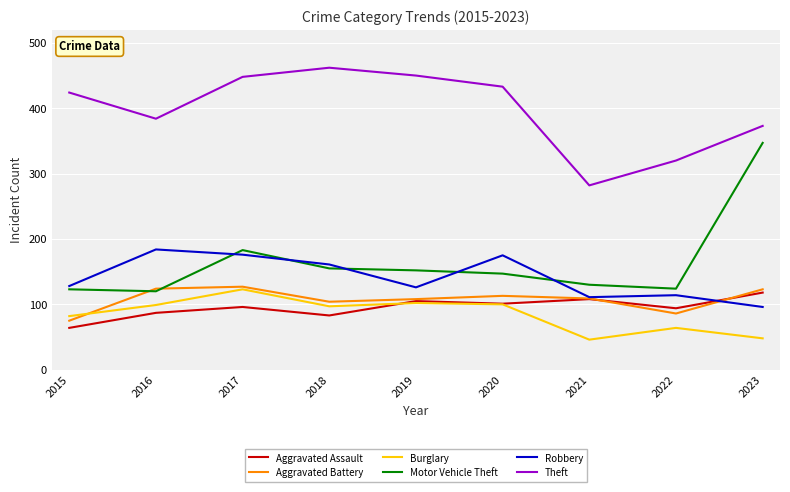

How many lines are shown in the chart?

6